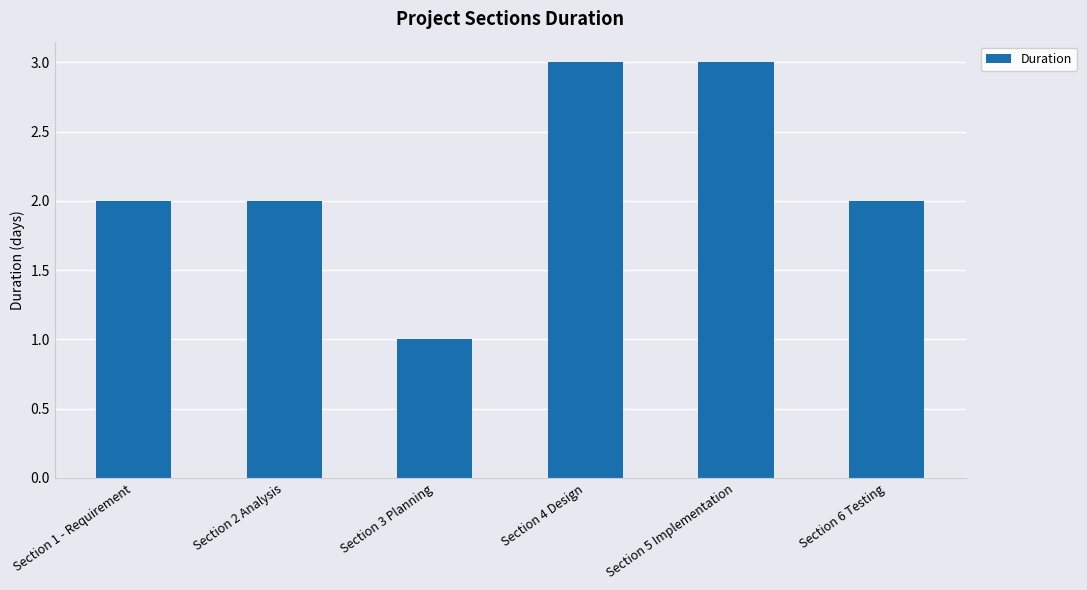

True or false: the data shows 3 at Section 5 Implementation.

True